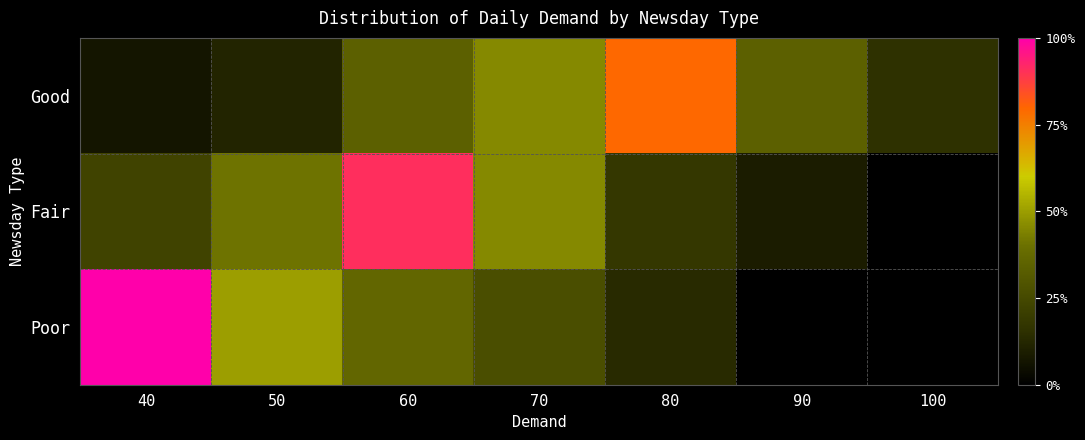

Reading right to left, transcribe all the data shown in this chart.

Good: 100=0.1	90=0.1	80=0.3	70=0.2	60=0.1	50=0.1	40=0.0
Fair: 100=0.0	90=0.0	80=0.1	70=0.2	60=0.4	50=0.2	40=0.1
Poor: 100=0.0	90=0.0	80=0.1	70=0.1	60=0.2	50=0.2	40=0.4